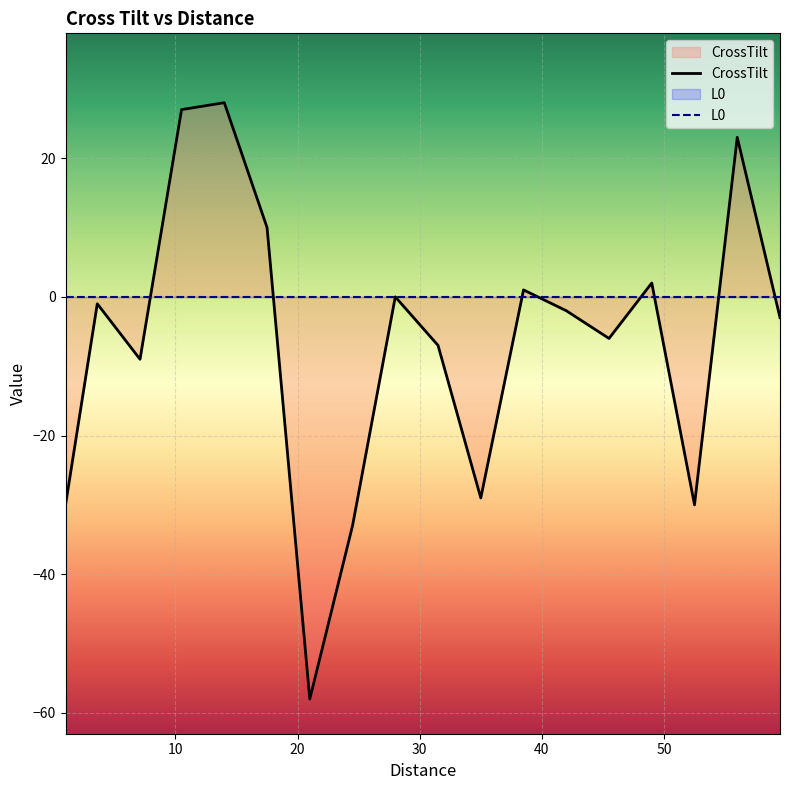

True or false: CrossTilt has a value of -30 at 52.5.

True